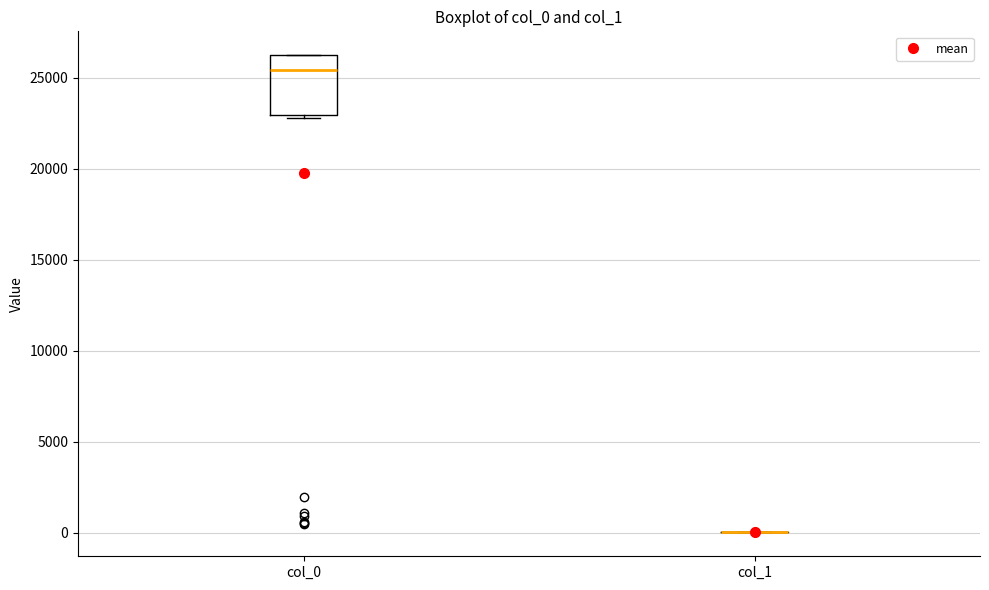

Reading left to right, transcribe this box plot: for each box, give where its median line is, the range the box spans, and where its two whiskers end, as read against the y-axis. The values are not printed on the chart, so give them approximately, as read against the axis.

col_0: median 25500, box 23000 to 26000, whiskers 23000 (just below the box's lower edge) to 26000
col_1: box collapsed to a line at 0, whiskers 0 to 0